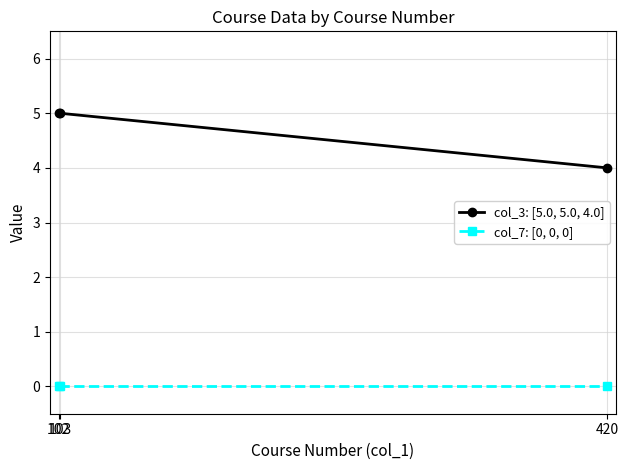

Which series has the widest spread of values?

col_3: [5.0, 5.0, 4.0]